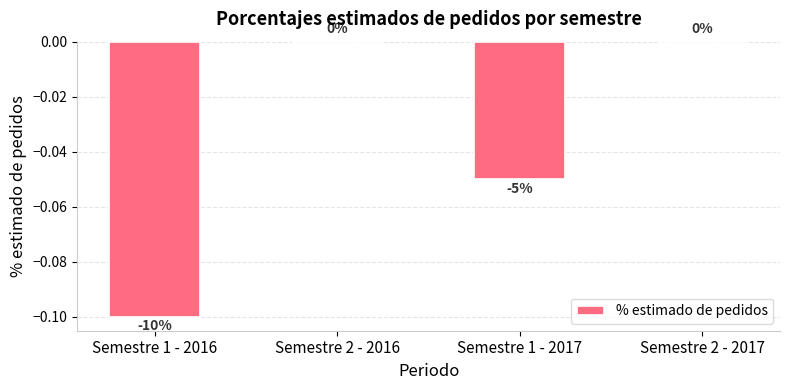

Is it true that the value at Semestre 2 - 2017 is -0.1?

False